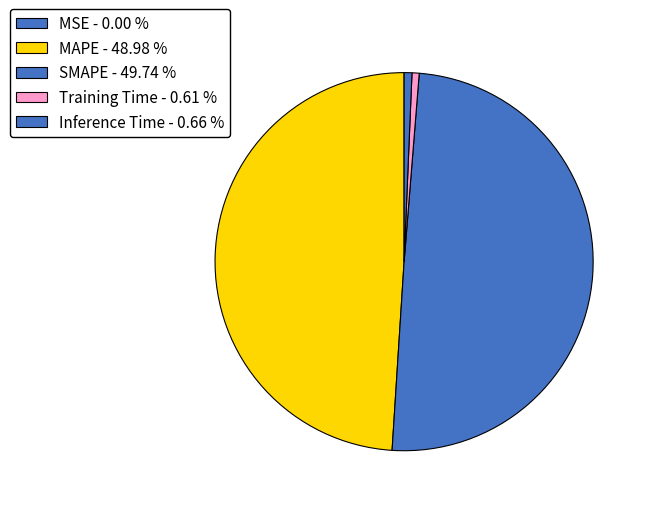

To the nearest percent, what percentage of the pie is Inference Time?

1%